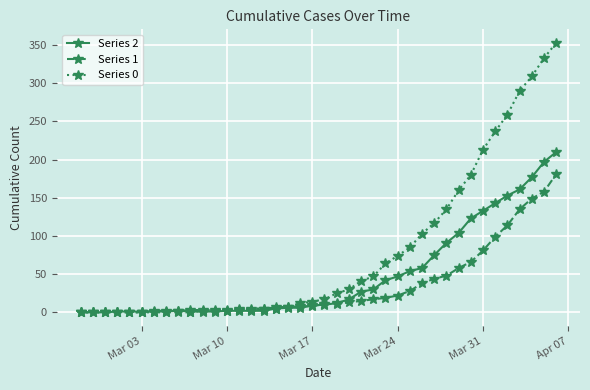

What is the maximum value shown in the chart?

353